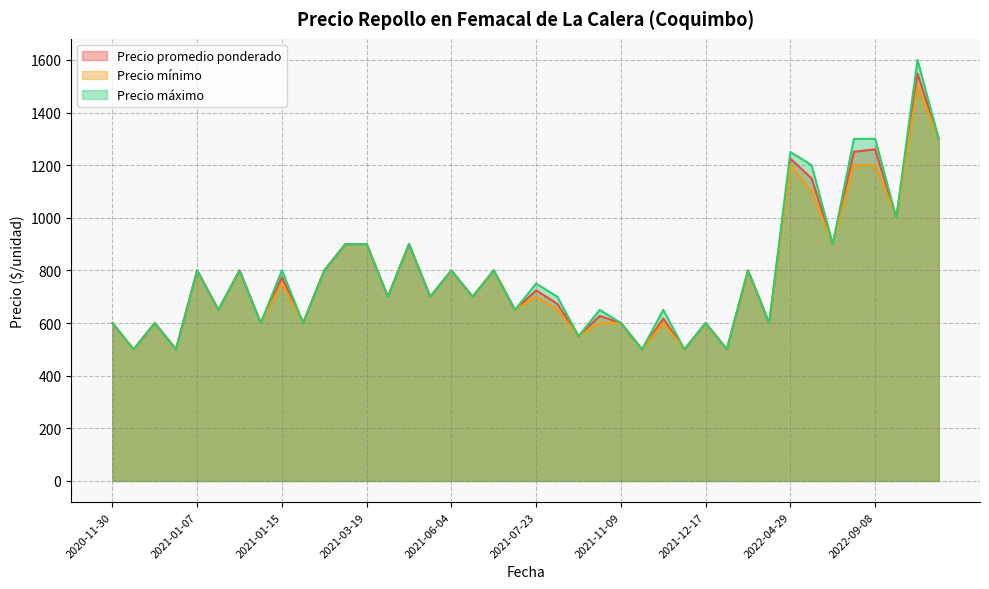

At which category is the sum across all series the highest?

2022-09-13